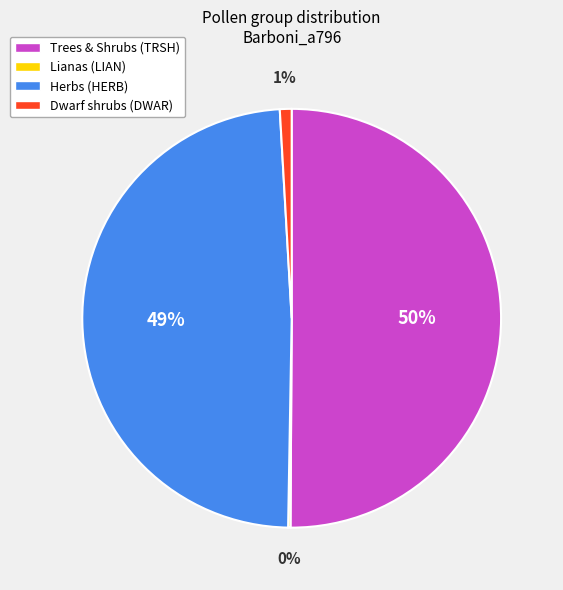

What is the ratio of the value at Herbs (HERB) to the value at Trees & Shrubs (TRSH)?

1.0